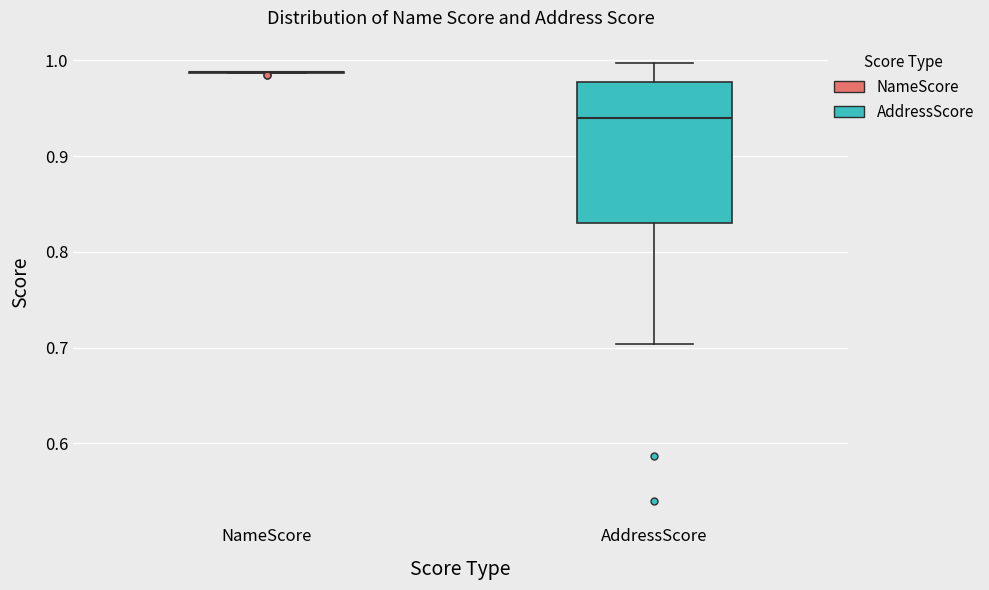

Comparing the boxes themselves (not the whiskers), which one is the tallest?

AddressScore